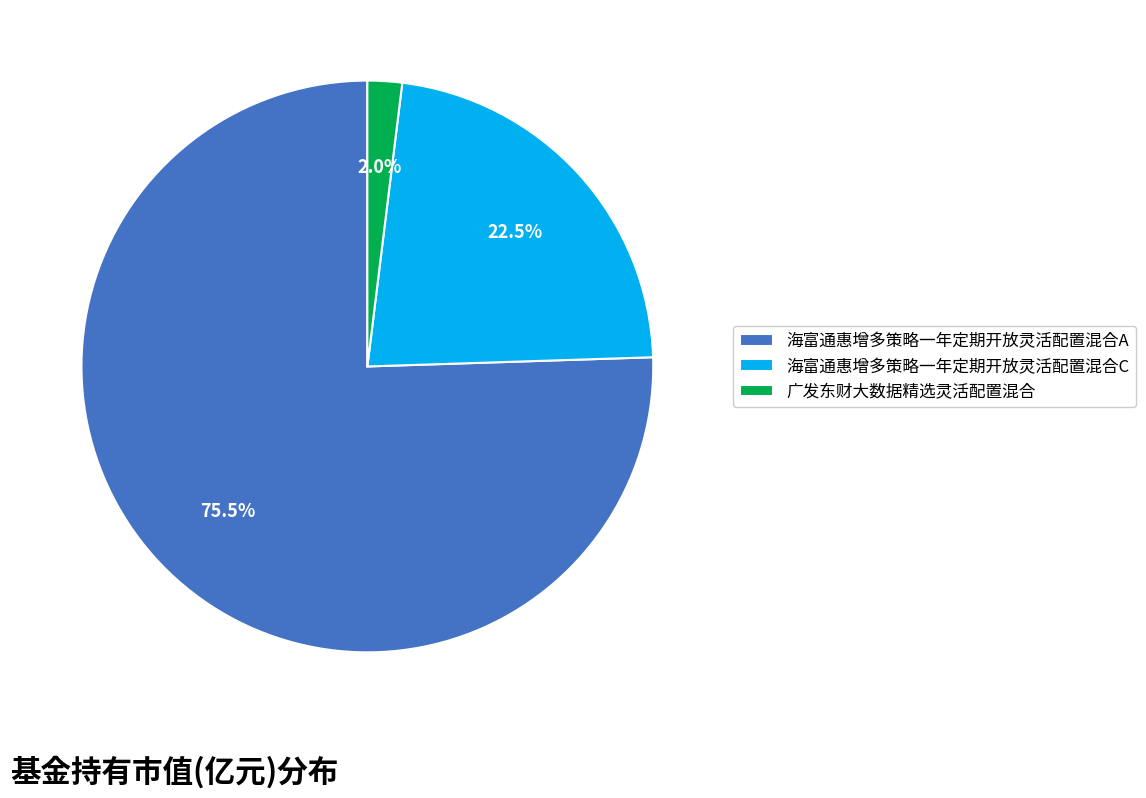

What is the smallest slice in the pie chart?

广发东财大数据精选灵活配置混合